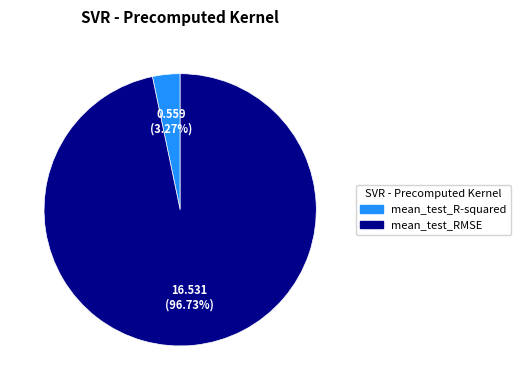

To the nearest percent, what is the combined percentage of mean_test_R-squared and mean_test_RMSE?

100%